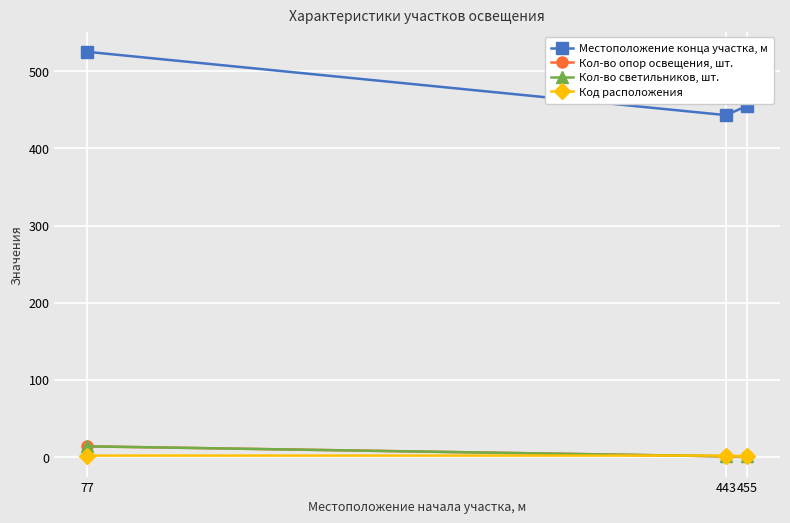

What is the difference between the Кол-во опор освещения, шт. values at 443 and 77?

13